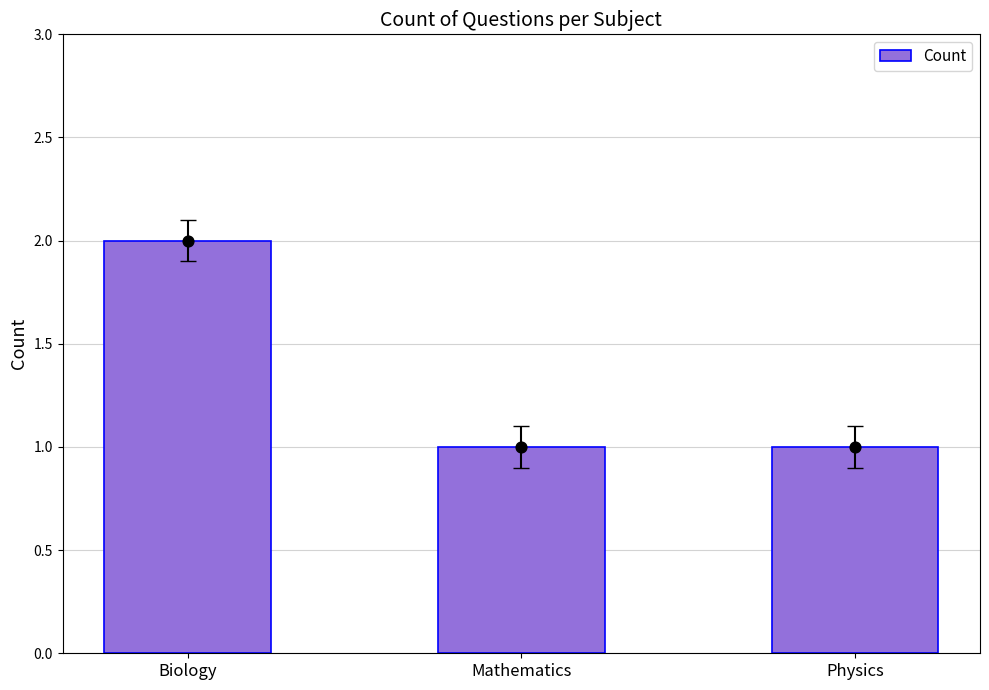

Which has a higher value, Biology or Physics?

Biology